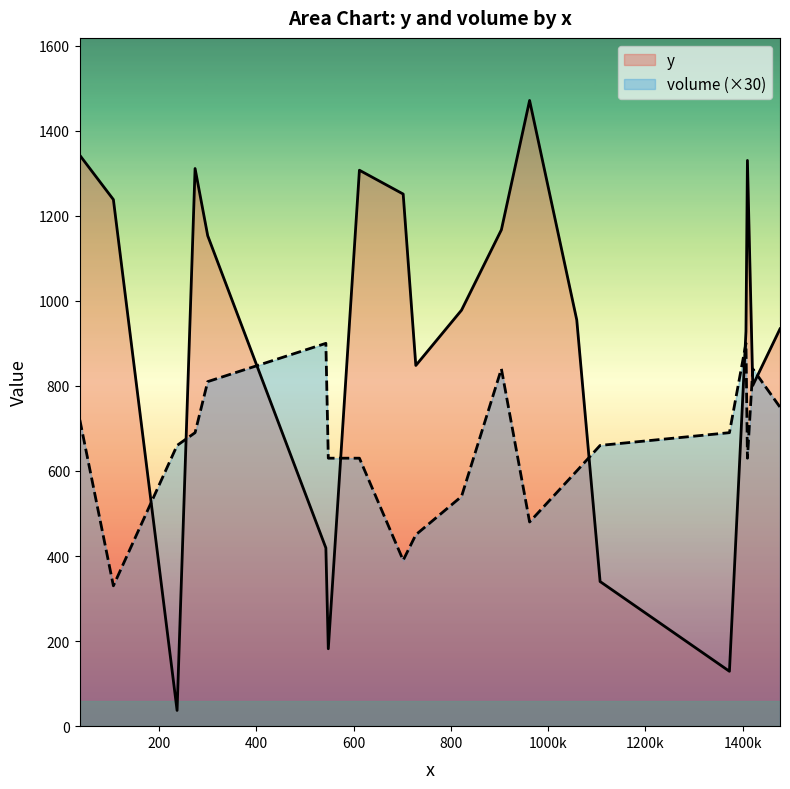

What is the difference between the second highest and minimum values in the volume series?

570